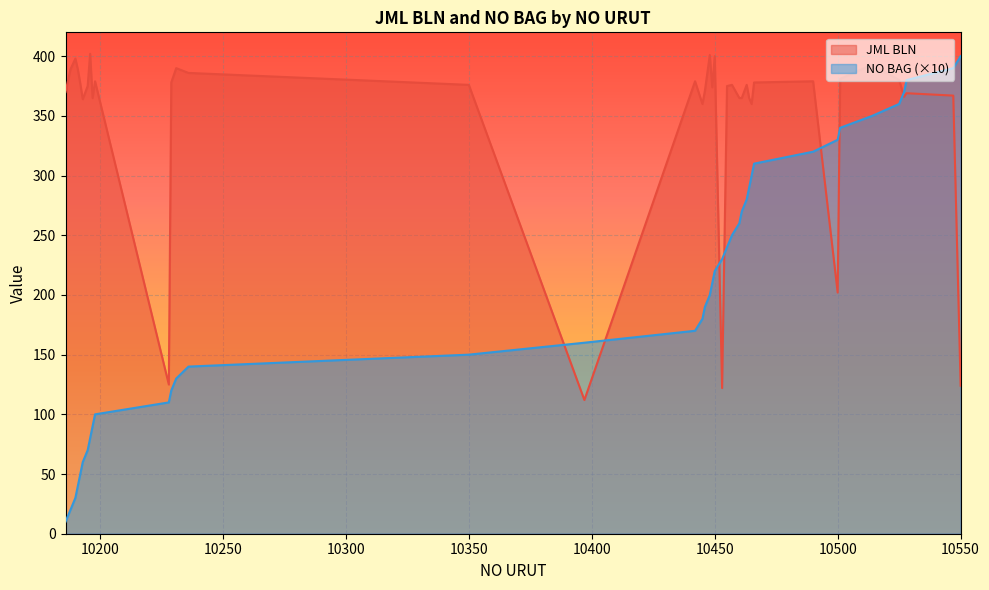

Is it true that NO BAG equals 190 at 10446?

True